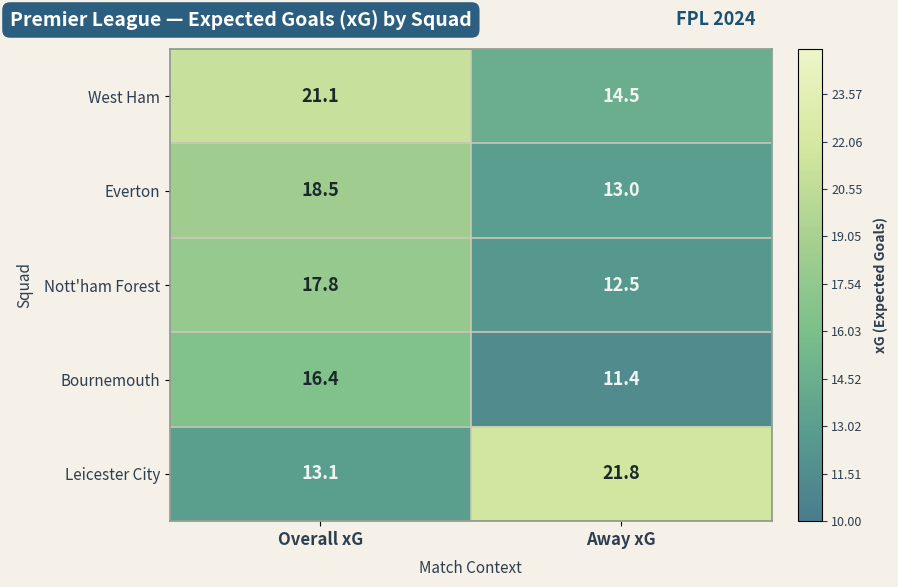

Which series changed the most between Overall xG and Away xG?

Leicester City